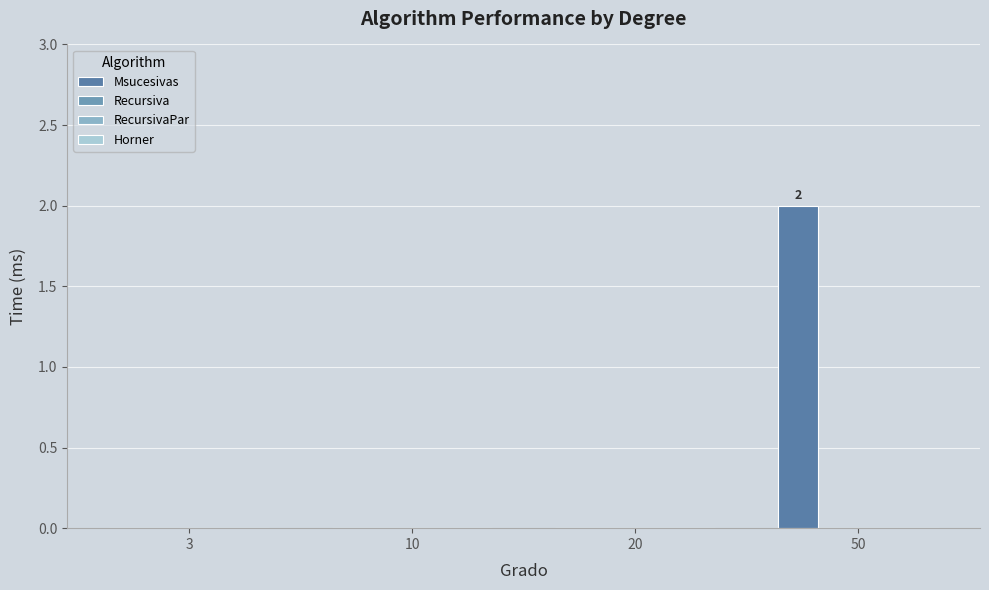

How many series are shown in this chart?

1